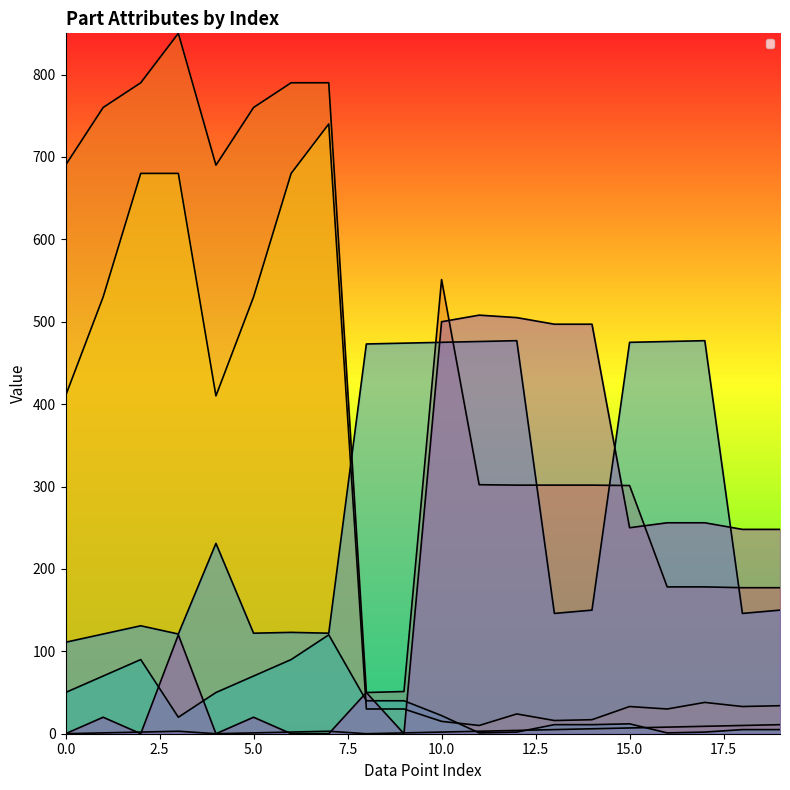

How many interior local peaks does the _PartIndex series have?

2